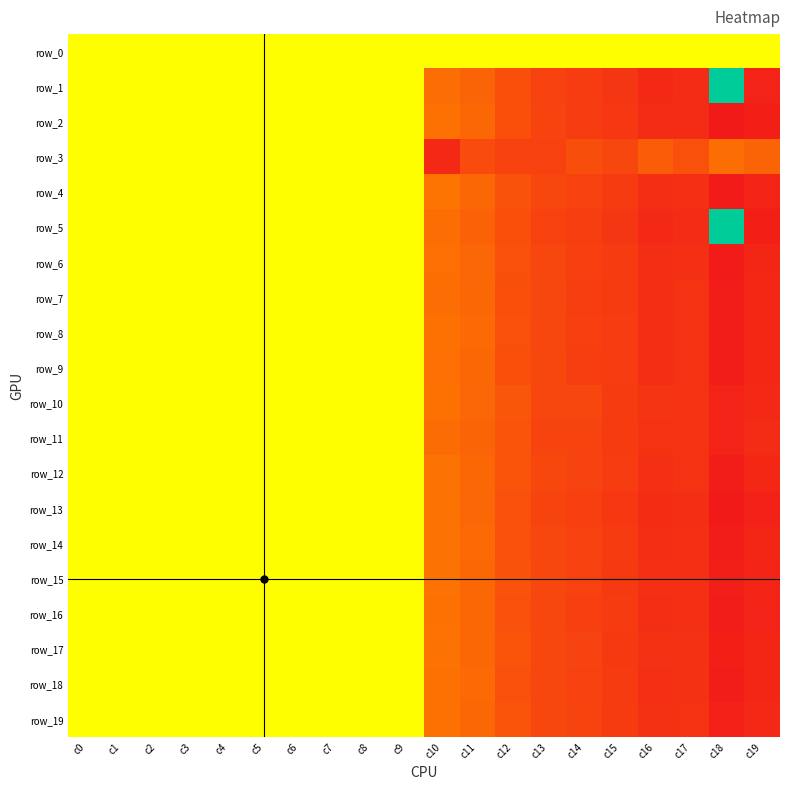

Count the number of data series in this chart.

20